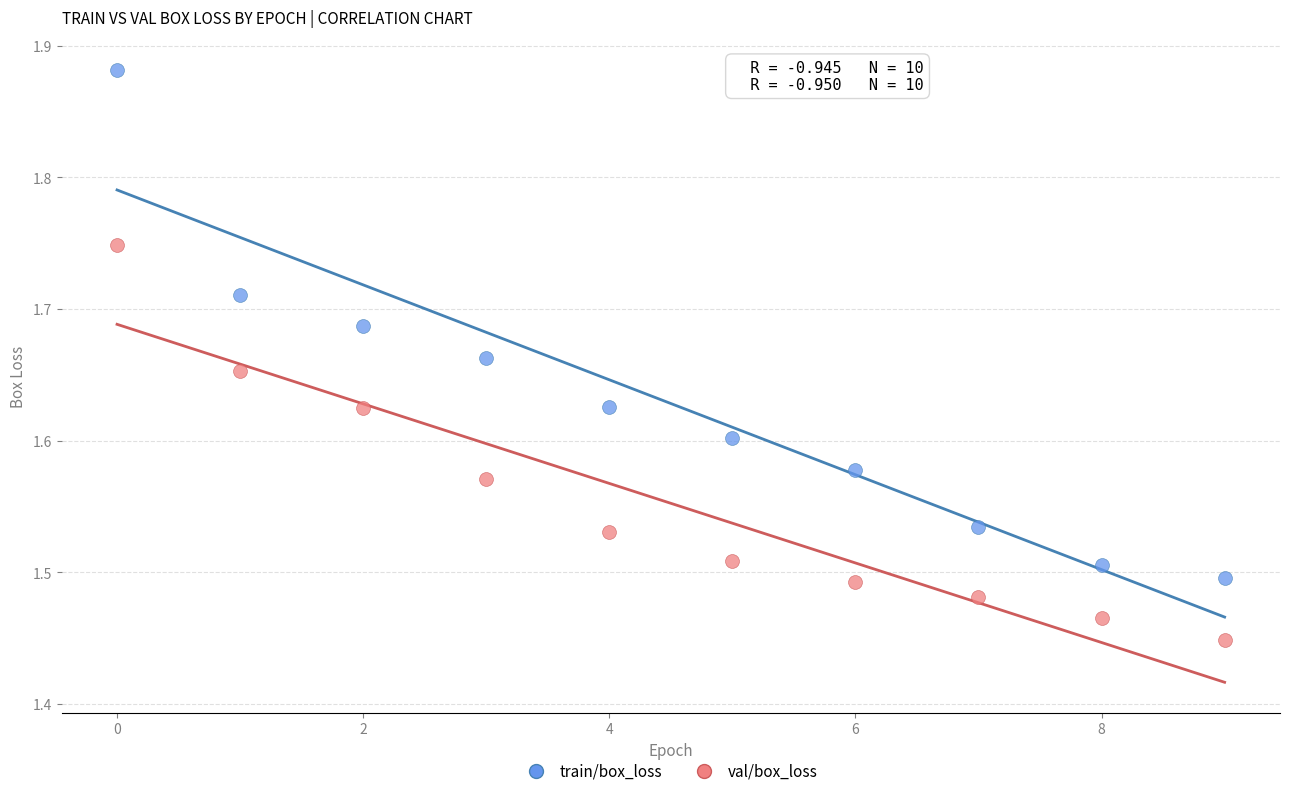

Which series has the widest spread of Y values?

train/box_loss